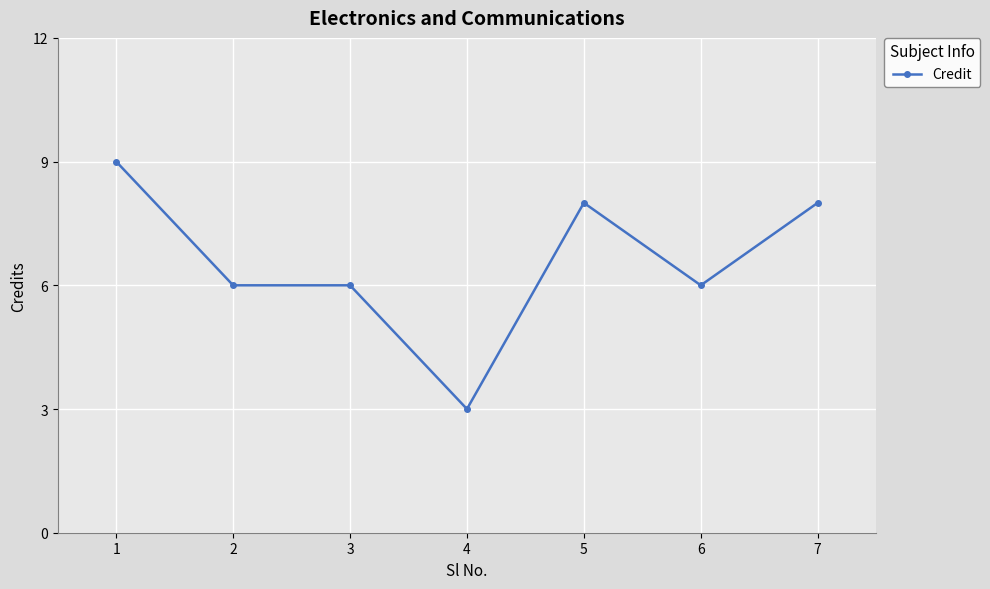

What is the value of the 5th point from the left?

8